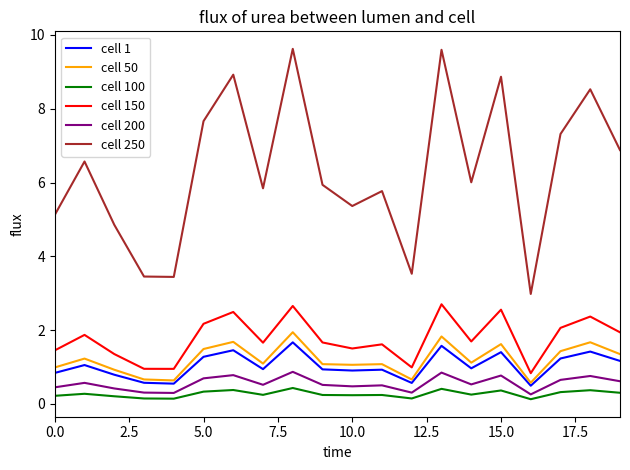

What is the maximum value shown in the chart?

9.6